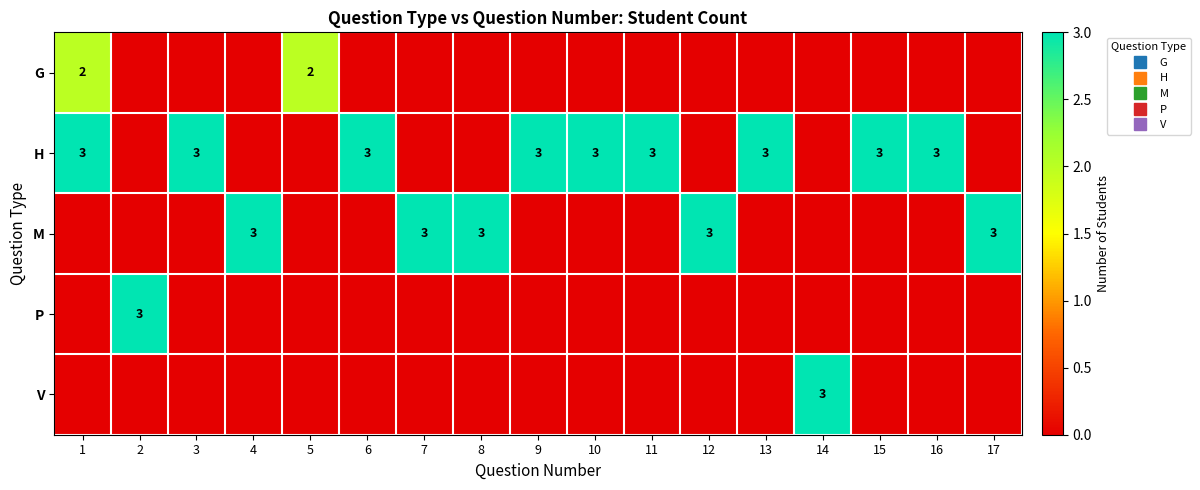

Which series has the largest total across all categories?

H